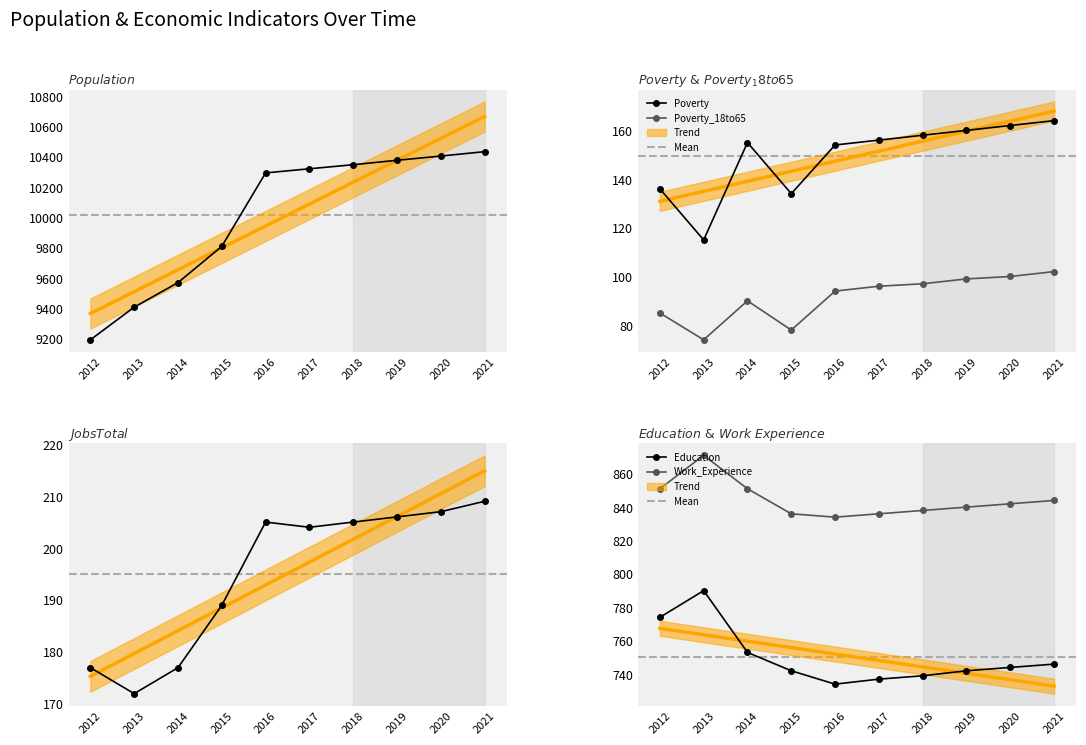

Is the value of Work_Experience at 2017 greater than the value of Poverty at 2014?

Yes